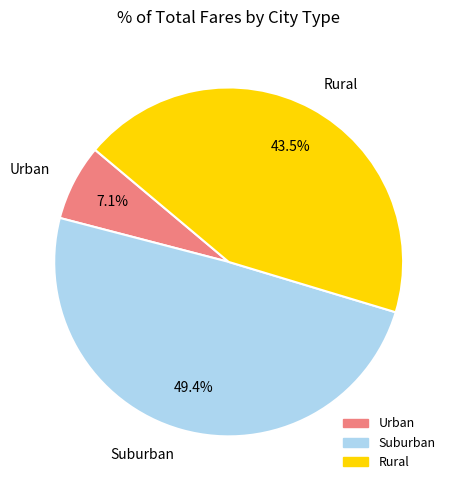

What is the total percentage of Suburban and Rural?

92.9%